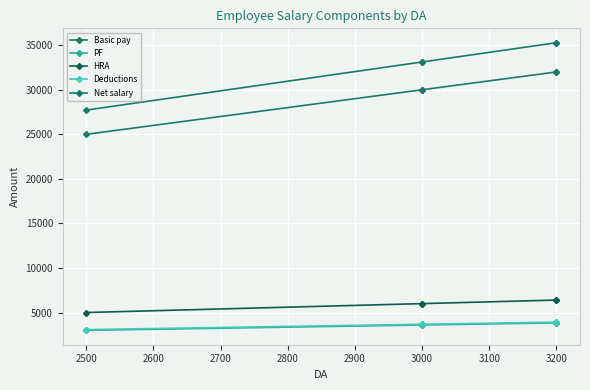

Is it true that PF equals 1151 at 3200?

False